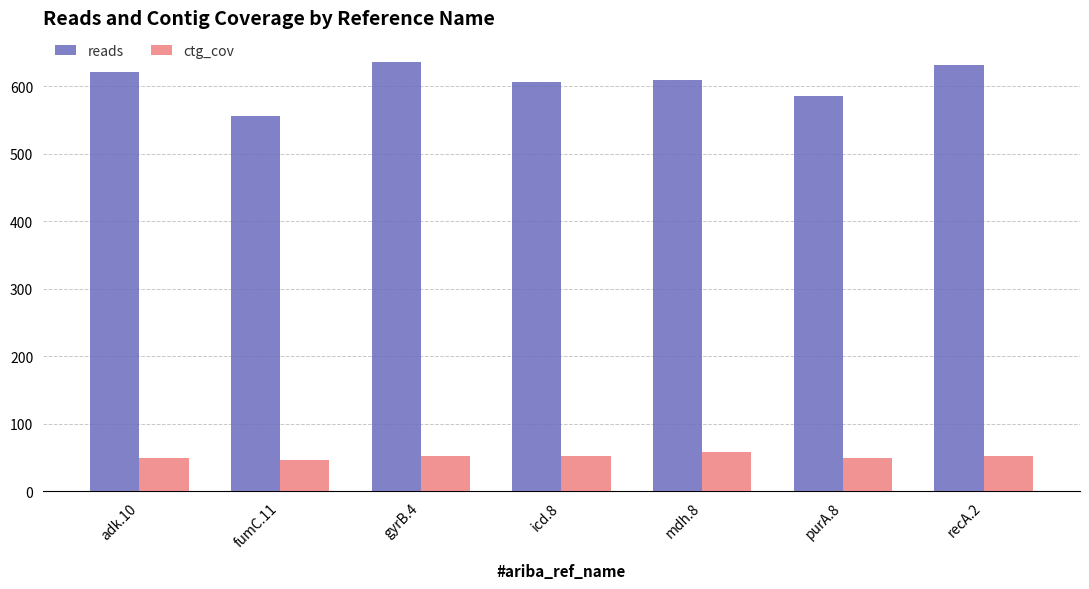

Is it true that reads equals 556.0 at fumC.11?

True